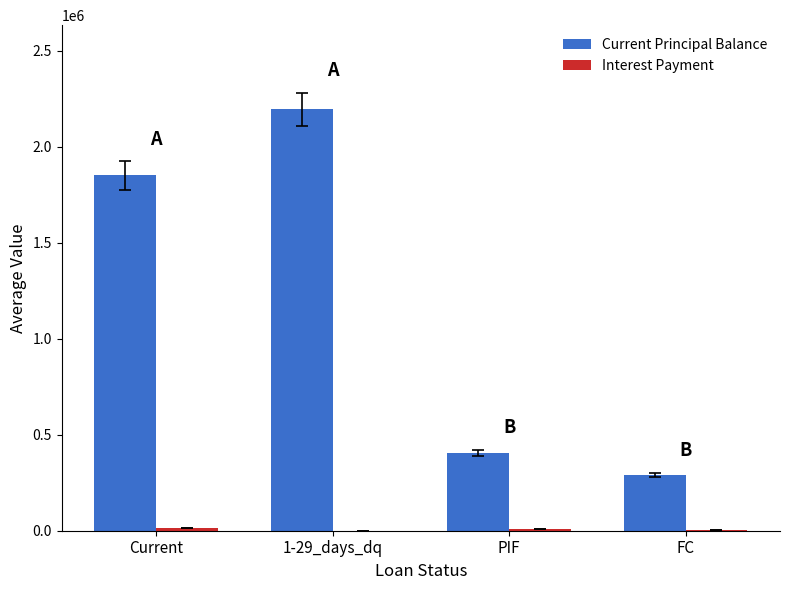

At which label is Current Principal Balance closest to 1242572?

Current